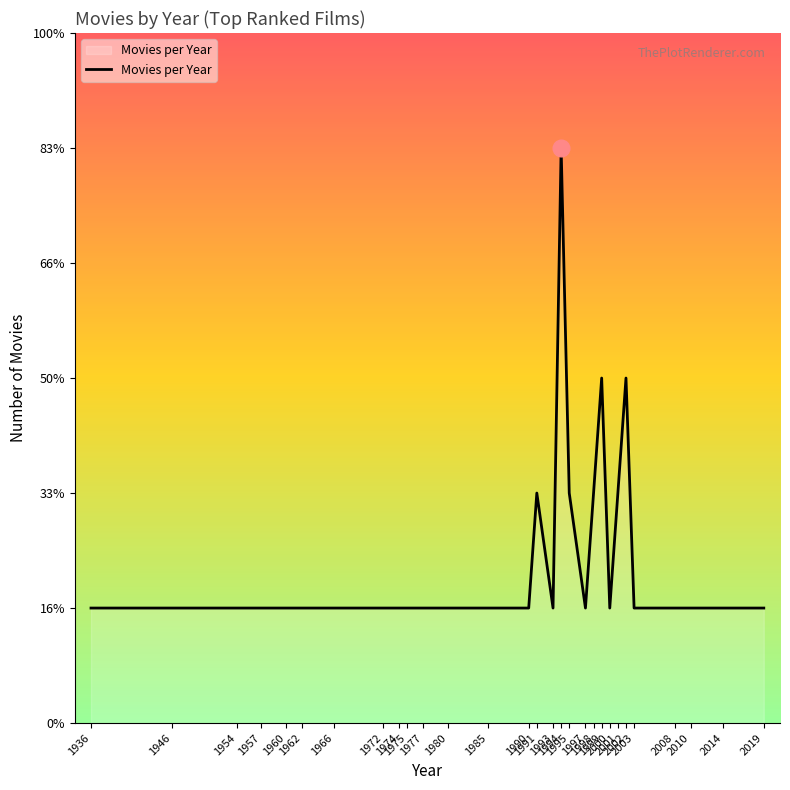

Does the chart have visible grid lines?

No